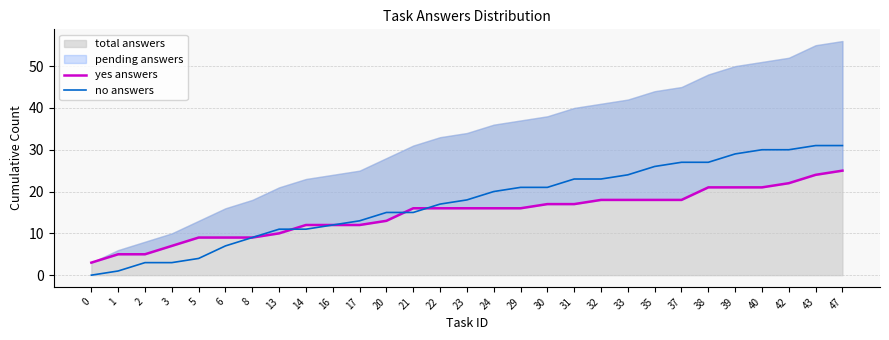

What is the approximate value of yes answers at 16, to the nearest 5?

10